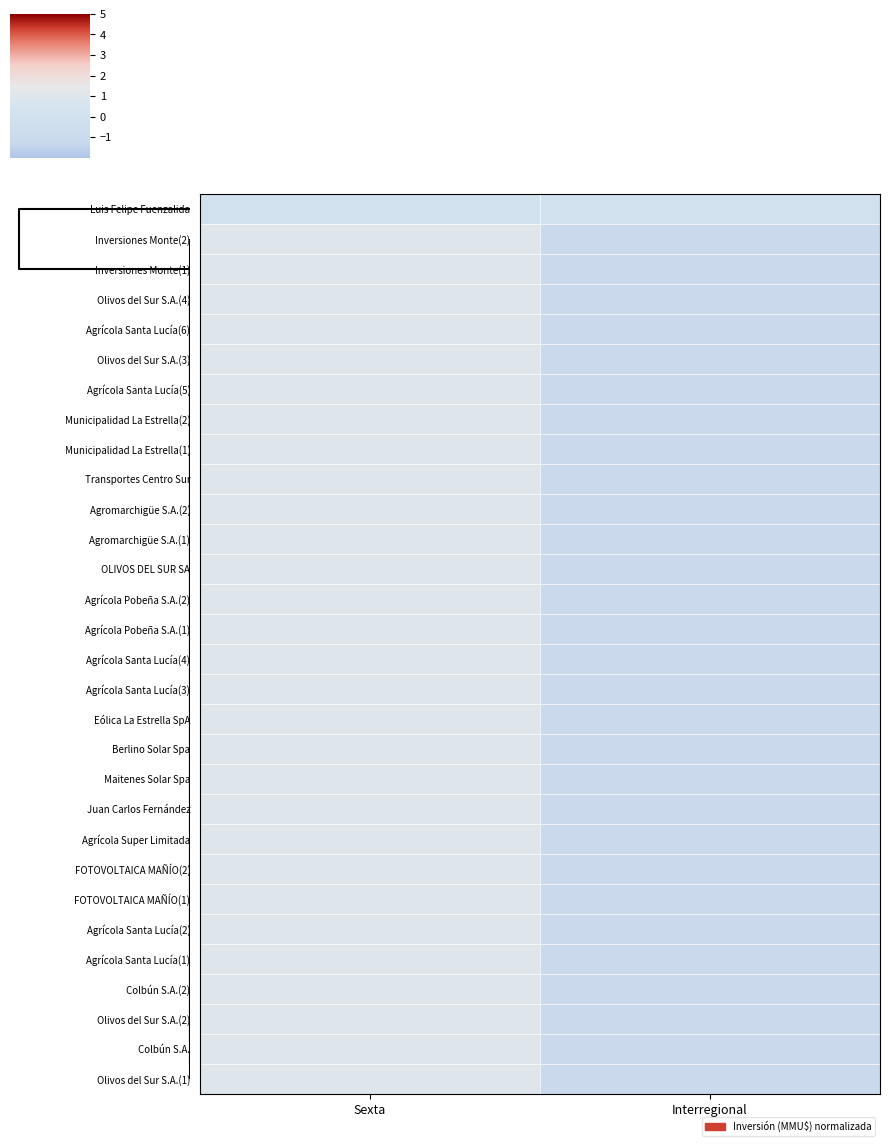

How many distinct data groups are displayed?

30